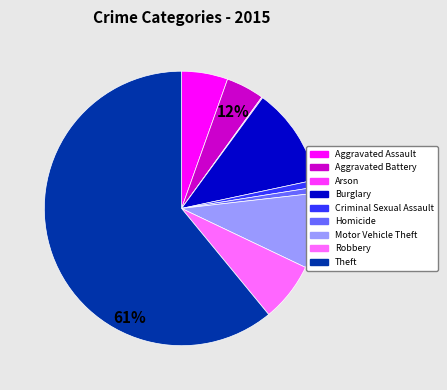

Is there any slice that represents more than half of the pie?

Yes